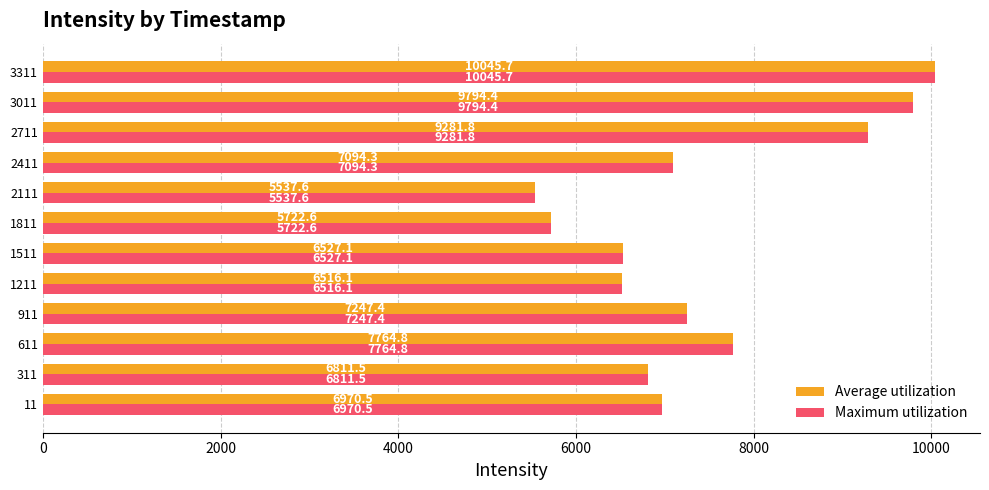

Where is Average utilization nearest to the value 7791?

611